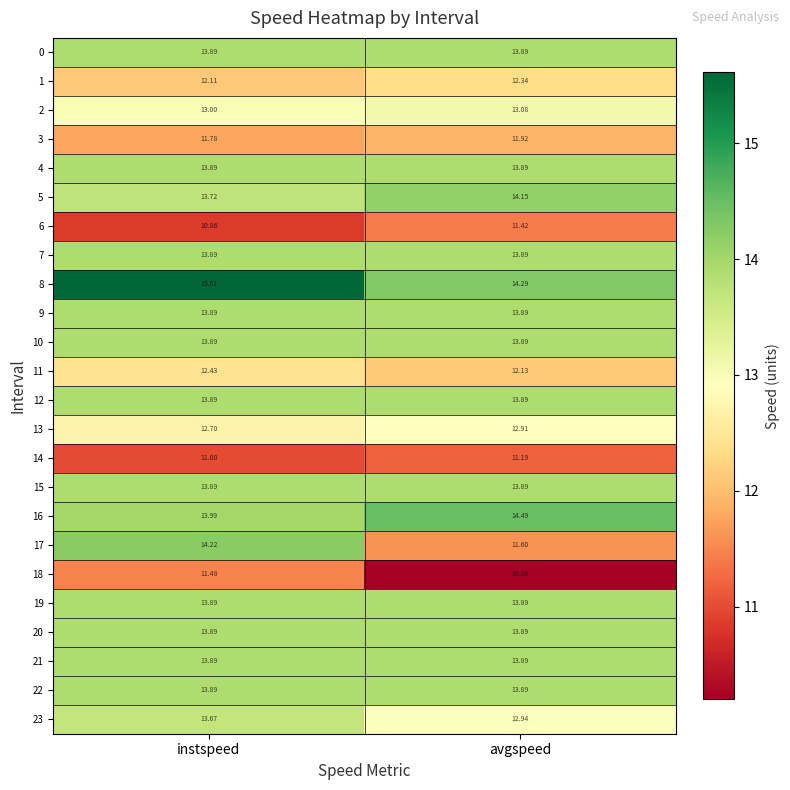

What is the difference between the highest and lowest values at avgspeed?

4.3